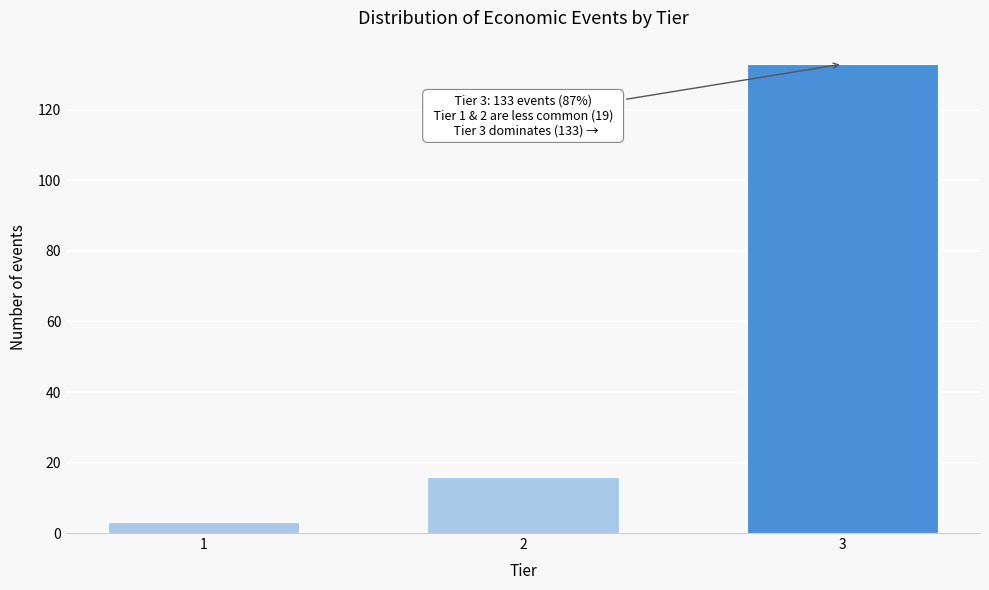

Reading right to left, list all the values displayed in this chart.

133	16	3